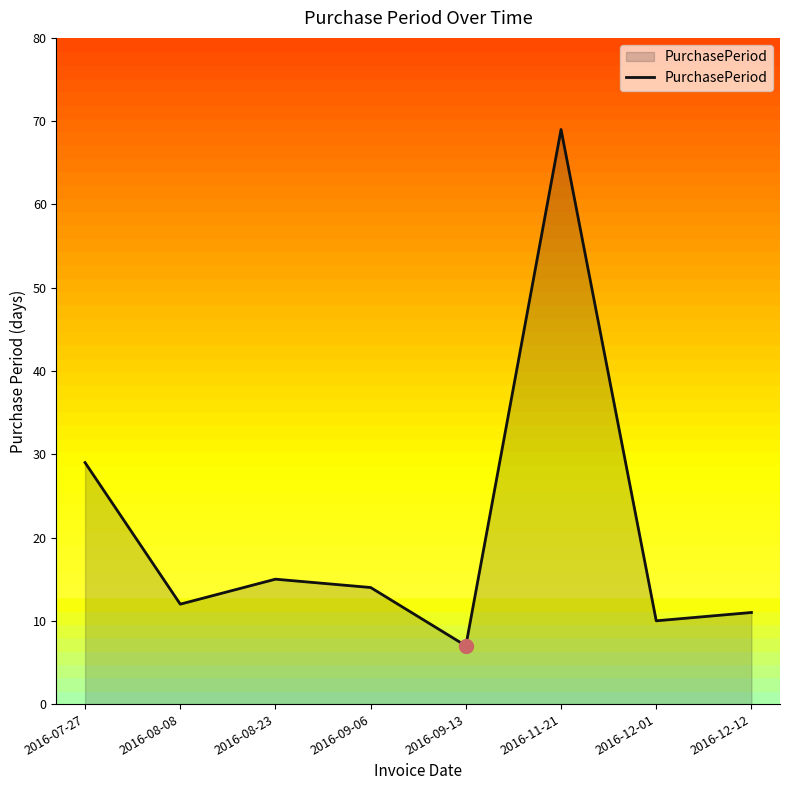

Reading left to right, transcribe all the data shown in this chart.

29	12	15	14	7	69	10	11